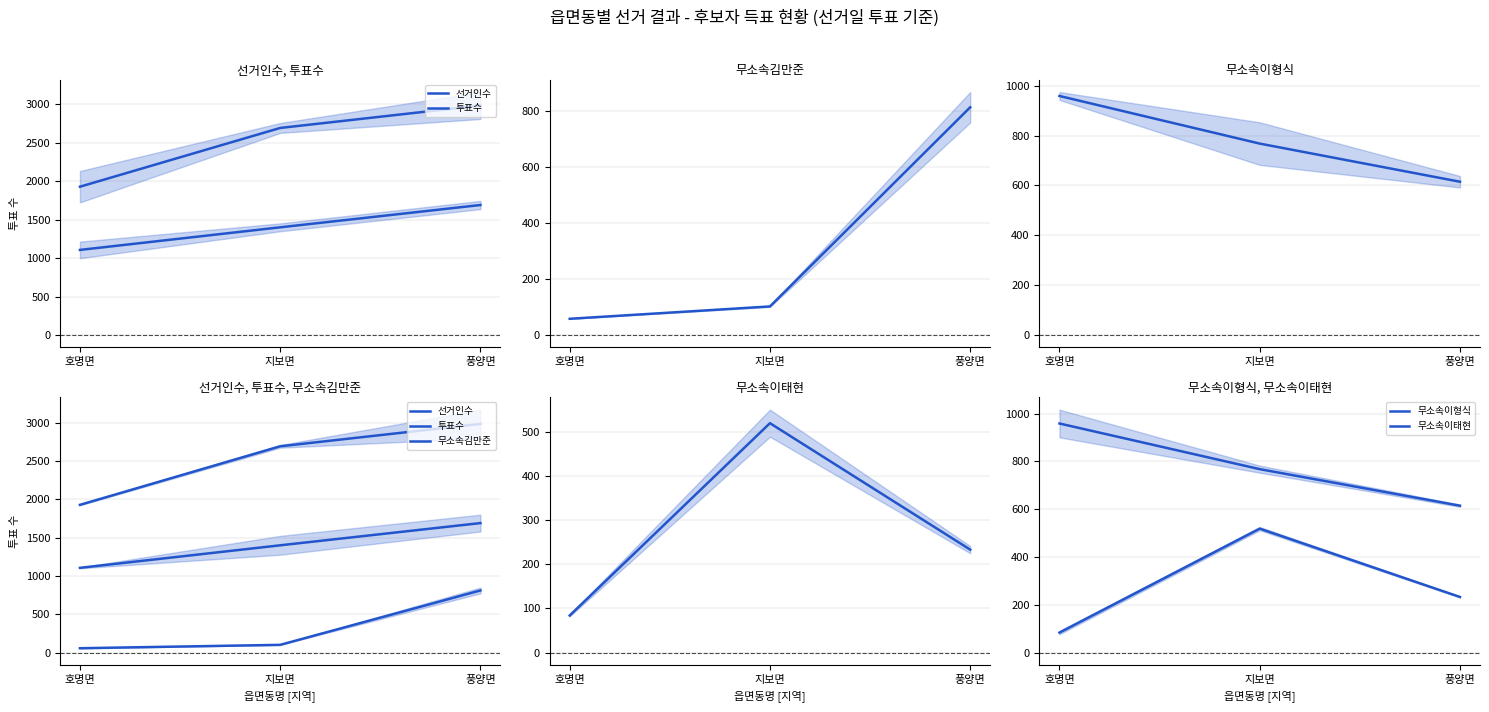

What is the label of the 3rd point from the left?

풍양면